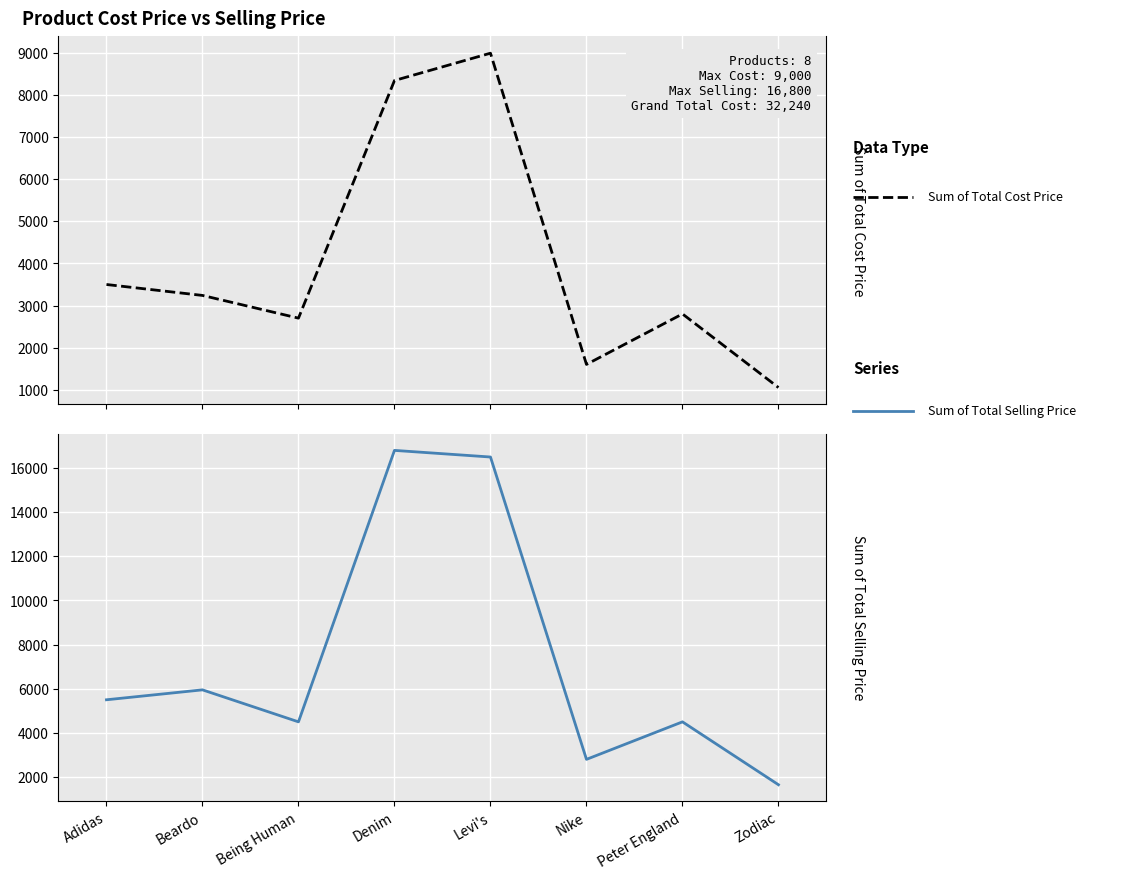

In Sum of Total Cost Price, how many points are lower than both neighbors (excluding endpoints)?

2